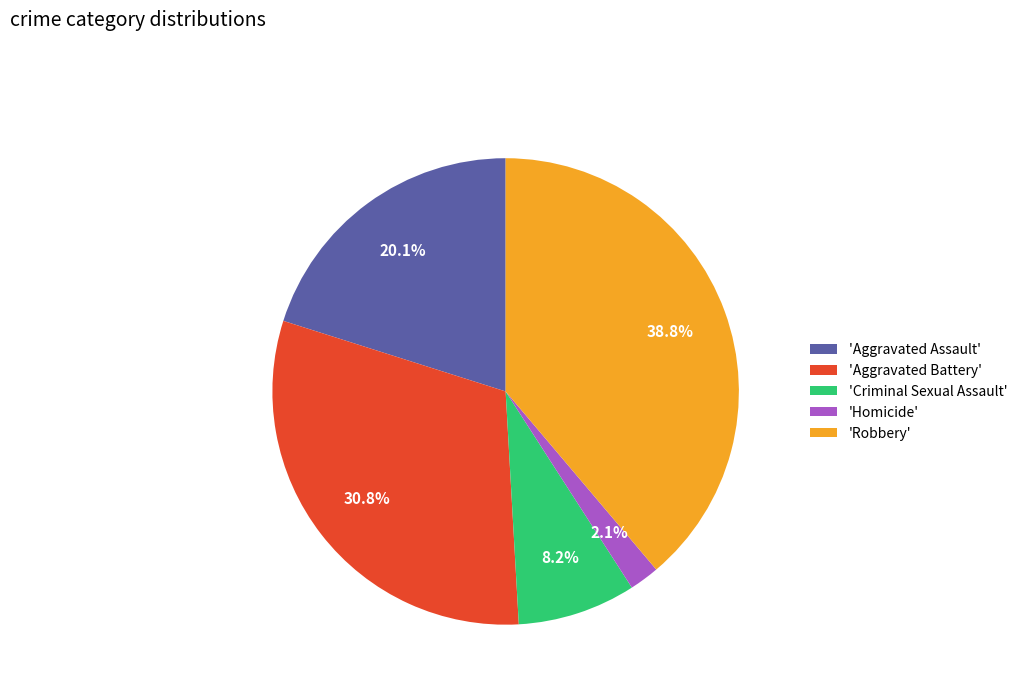

What is the smallest slice in the pie chart?

'Homicide'